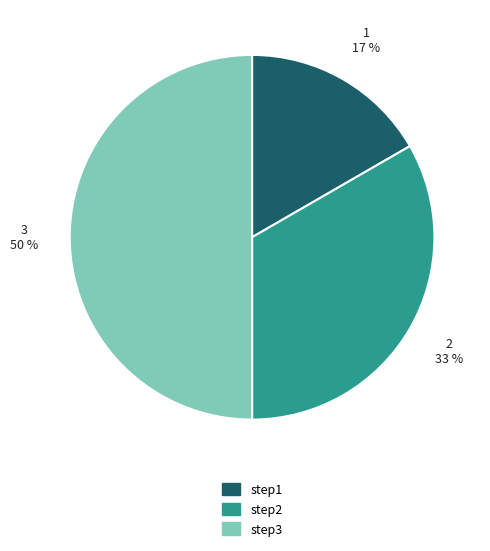

To the nearest percent, what portion does step2 represent?

33%